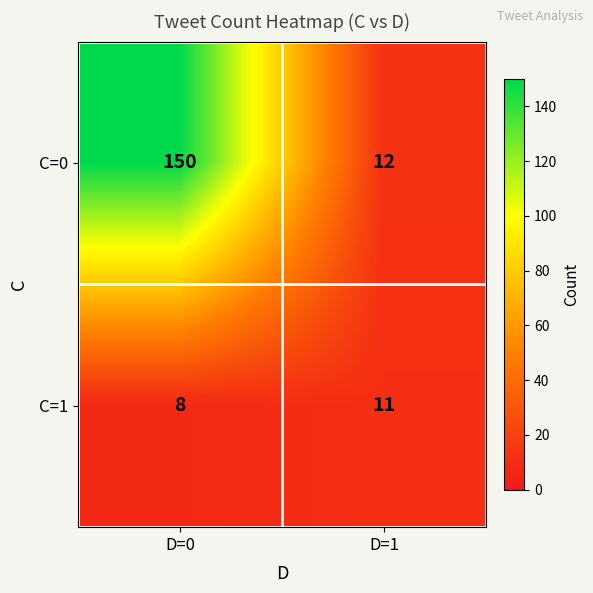

List the series in order of their overall mean, lowest first.

C=1, C=0